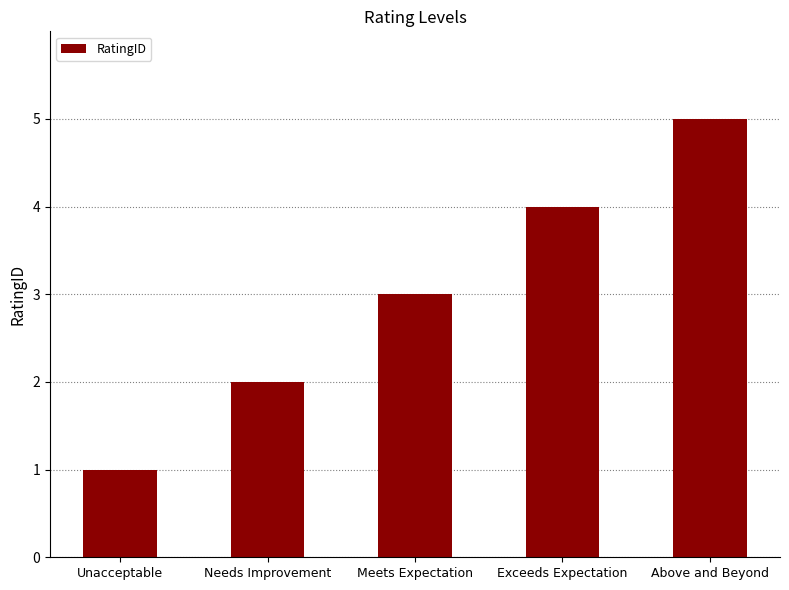

The chart shows a value of 2 at Needs Improvement. True or false?

True